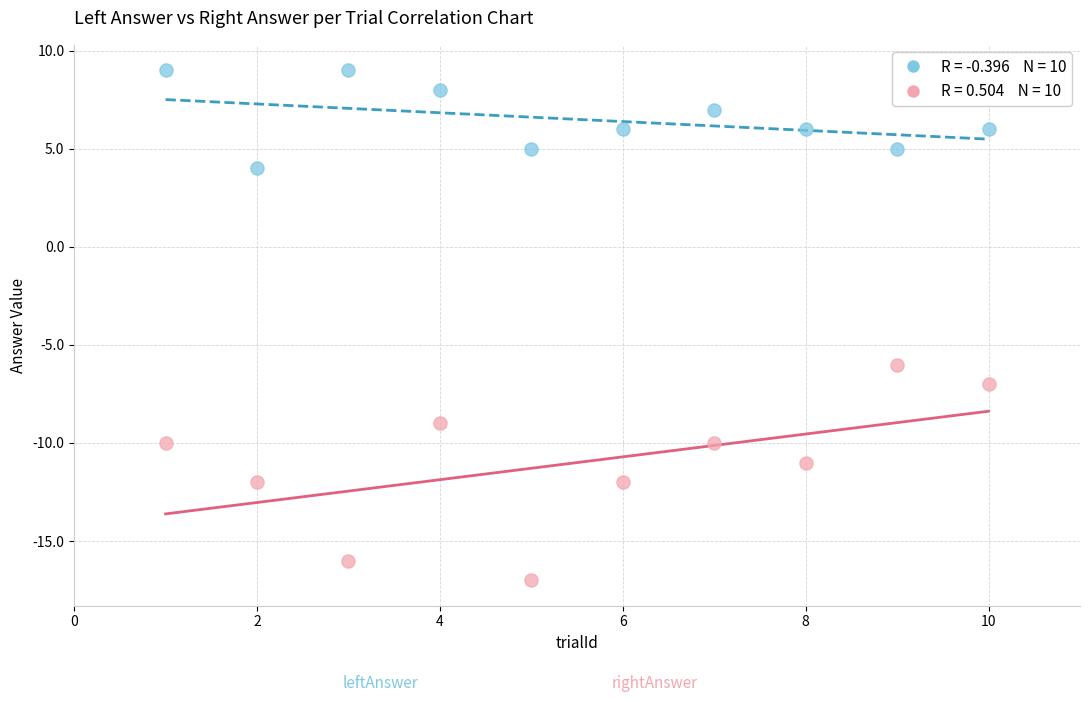

Across all data points, what is the range of Y values (max minus min)?

26